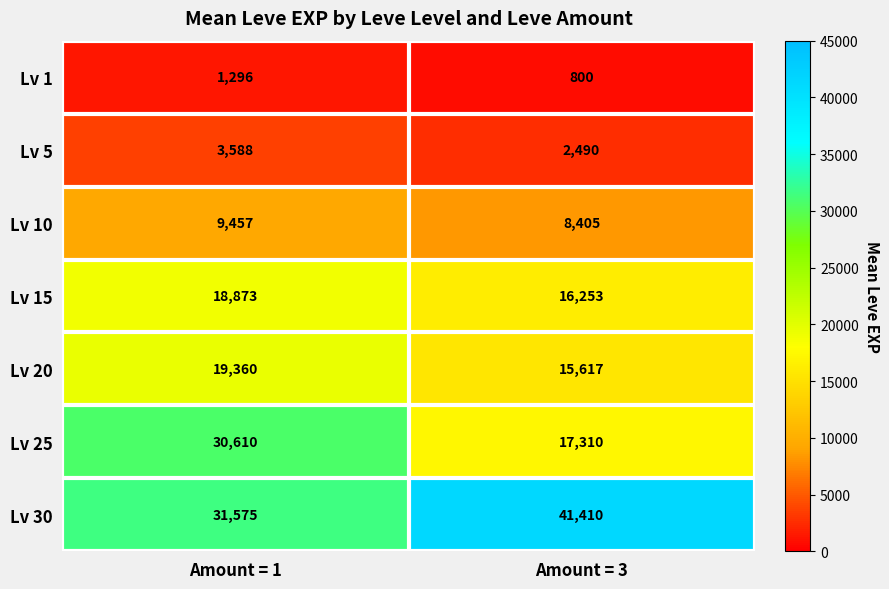

Is the value of Lv 1 at Amount = 1 greater than the value of Lv 30 at Amount = 3?

No